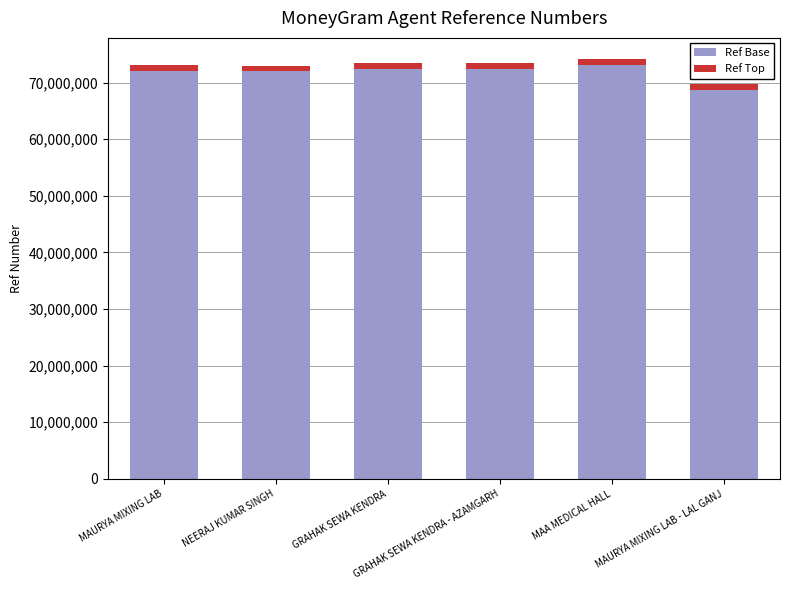

What is the total value across all series at GRAHAK SEWA KENDRA - AZAMGARH?

73451466